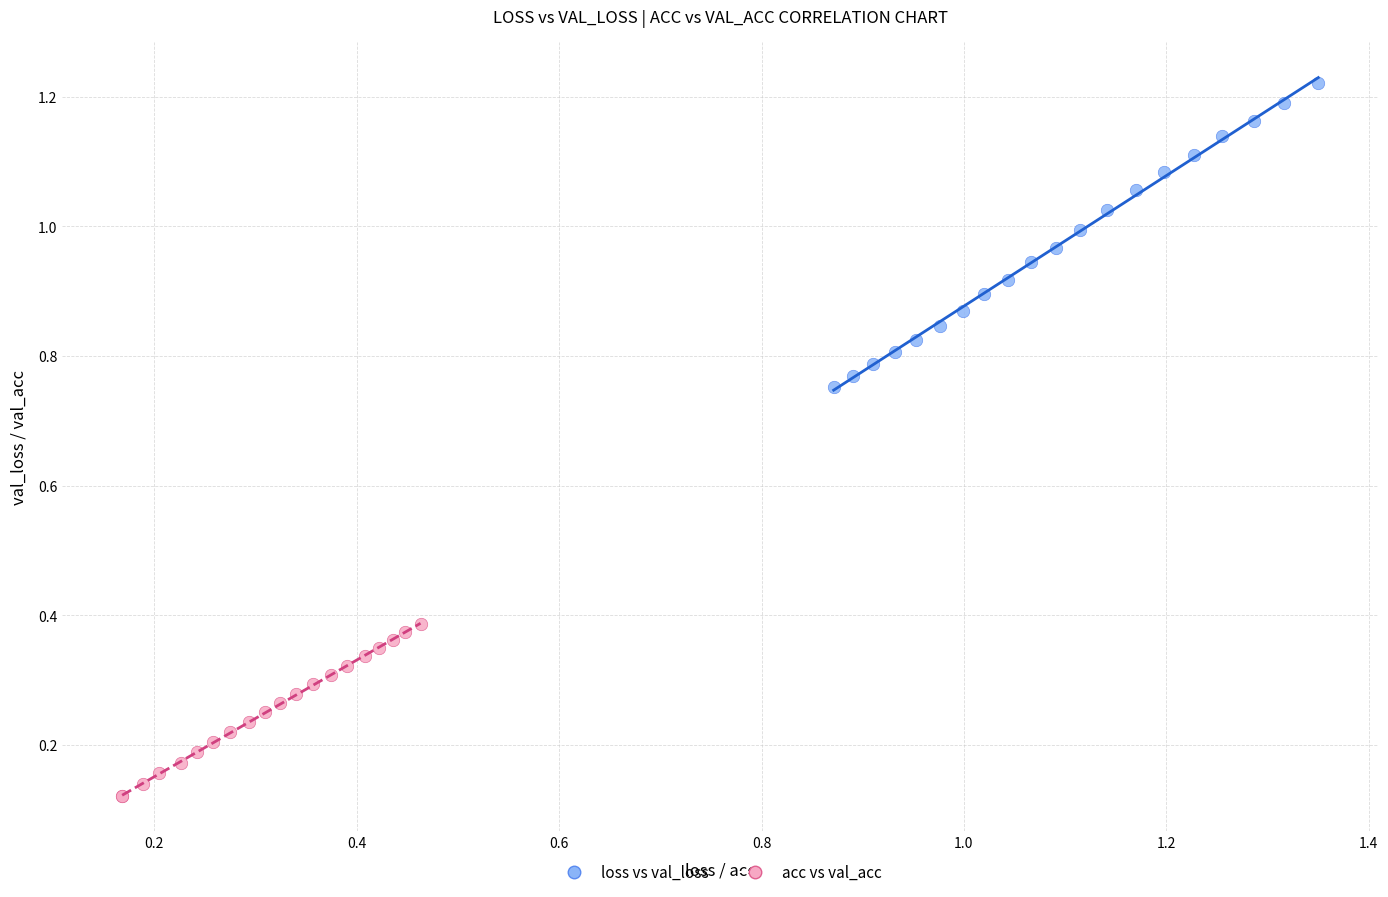

Which series has the largest Y range (max minus min)?

loss vs val_loss